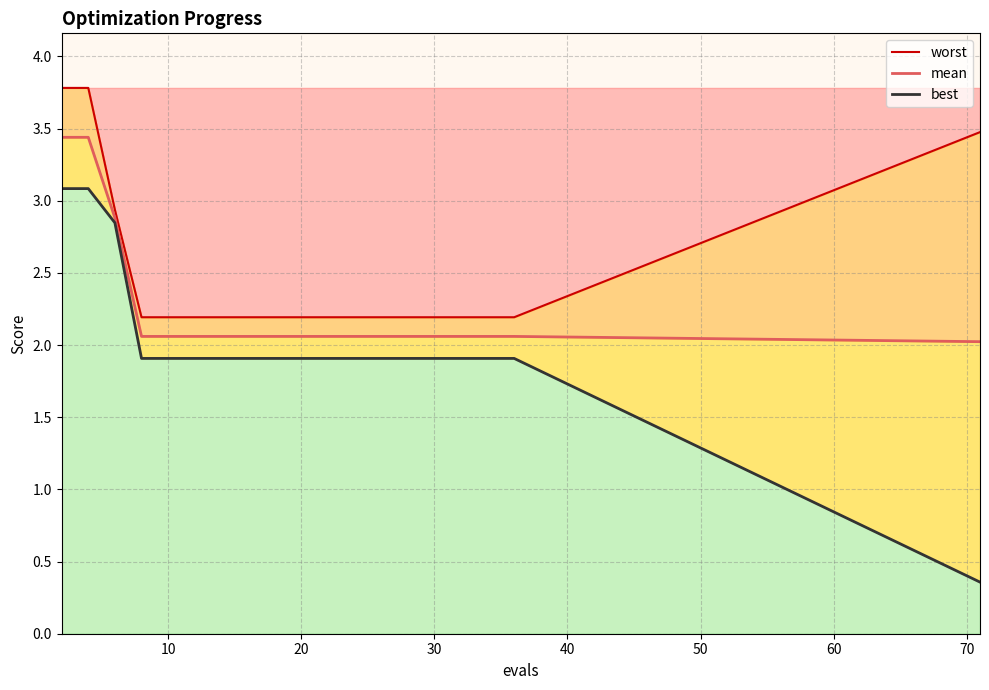

What is the minimum value for best?

0.4